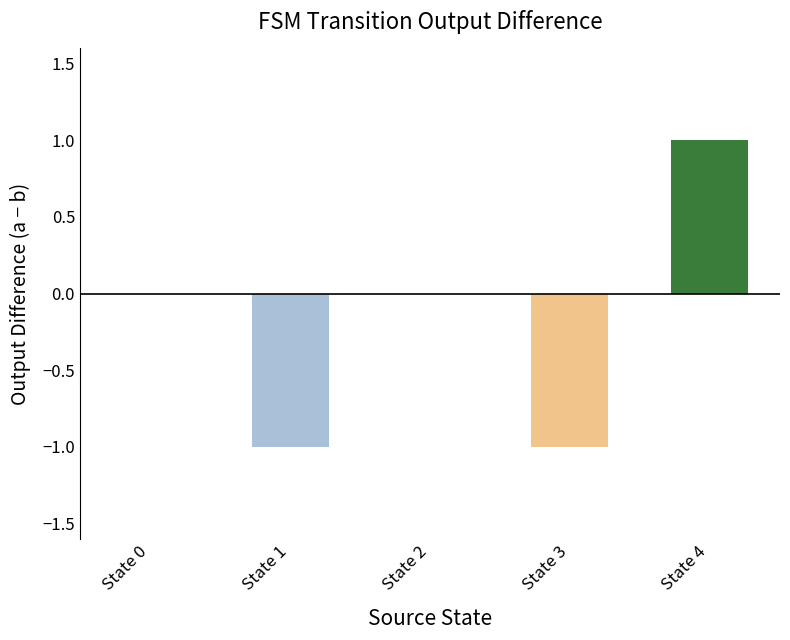

At which category does the chart reach its peak across all series?

State 4